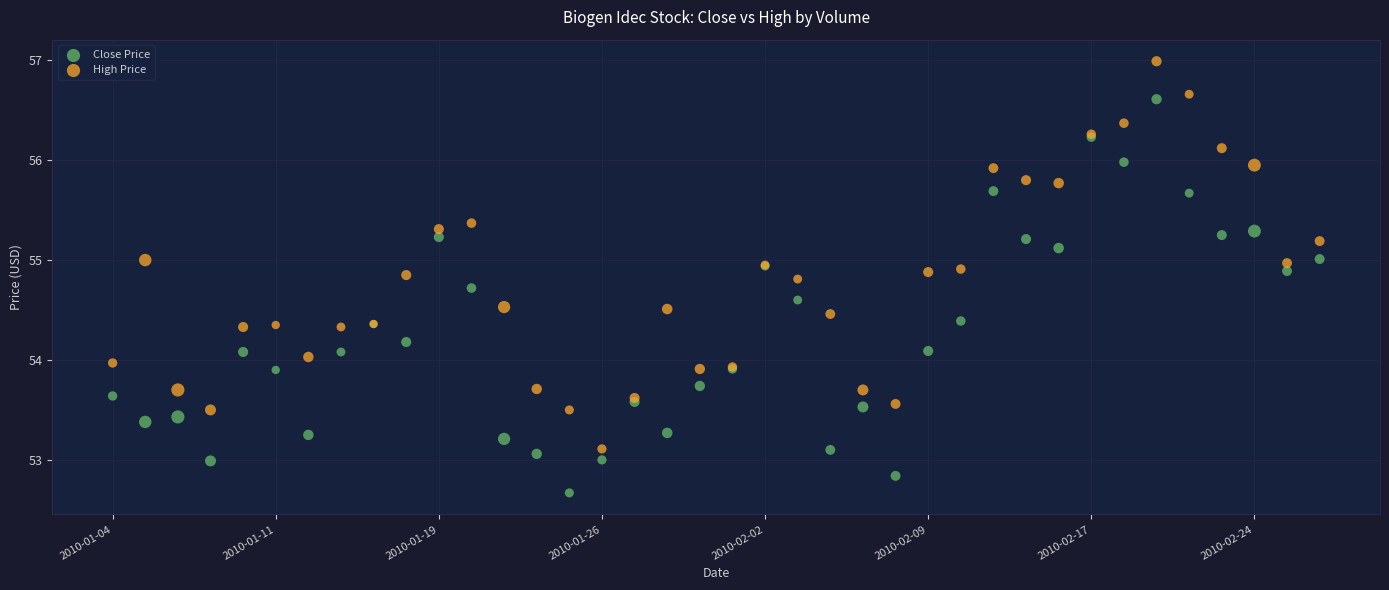

Which series reaches the maximum Y coordinate?

High Price